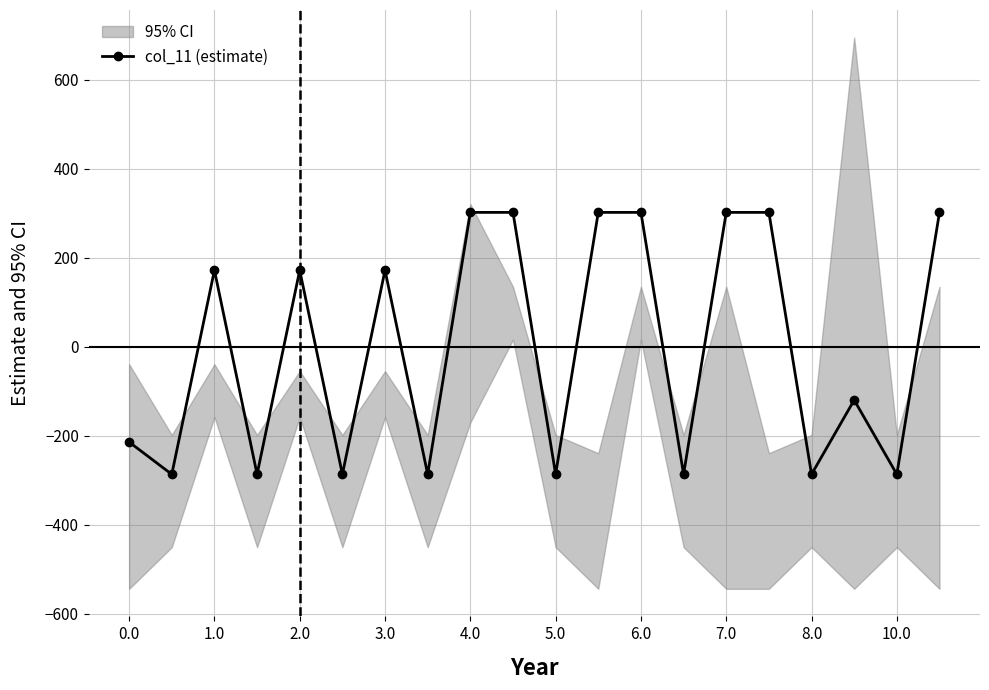

True or false: col_11 (estimate) has a value of -214.2 at 0.0.

True